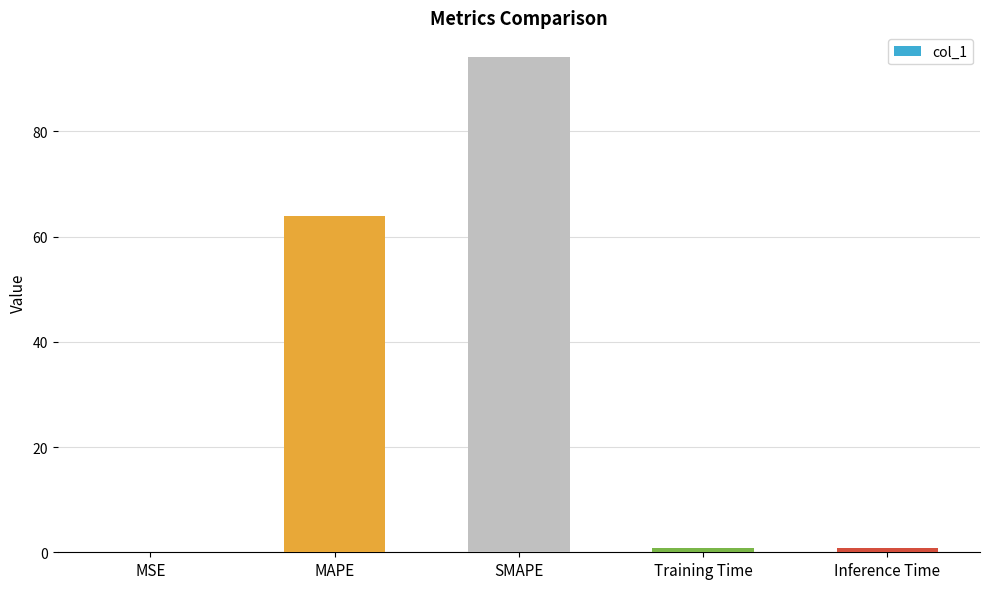

How many series are shown in this chart?

1